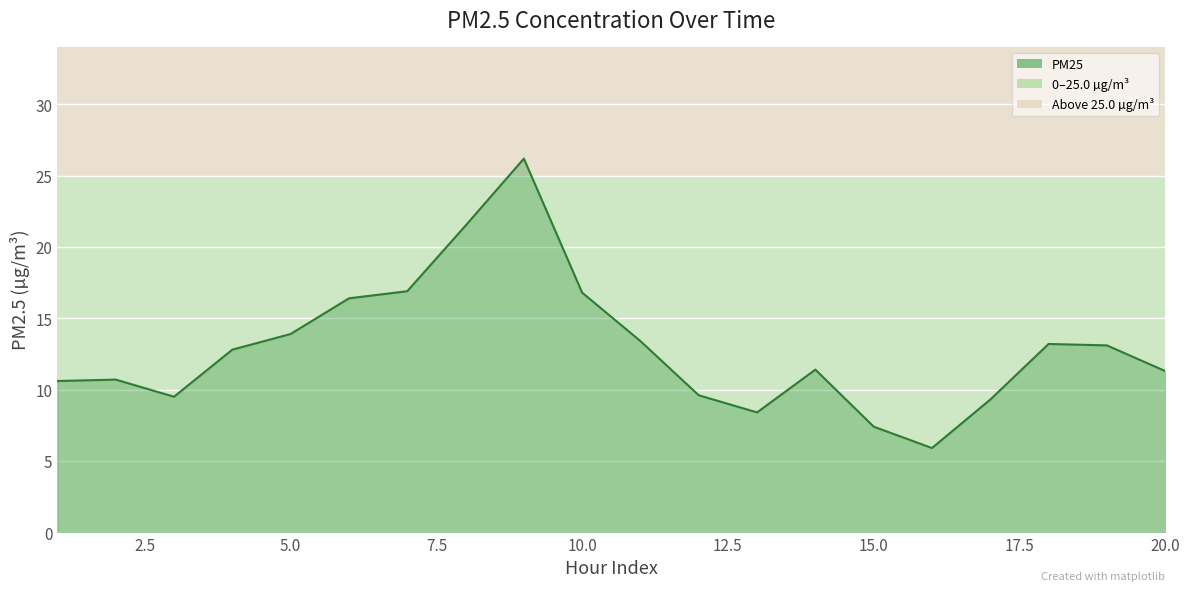

What is the difference between the maximum and minimum values?

20.3